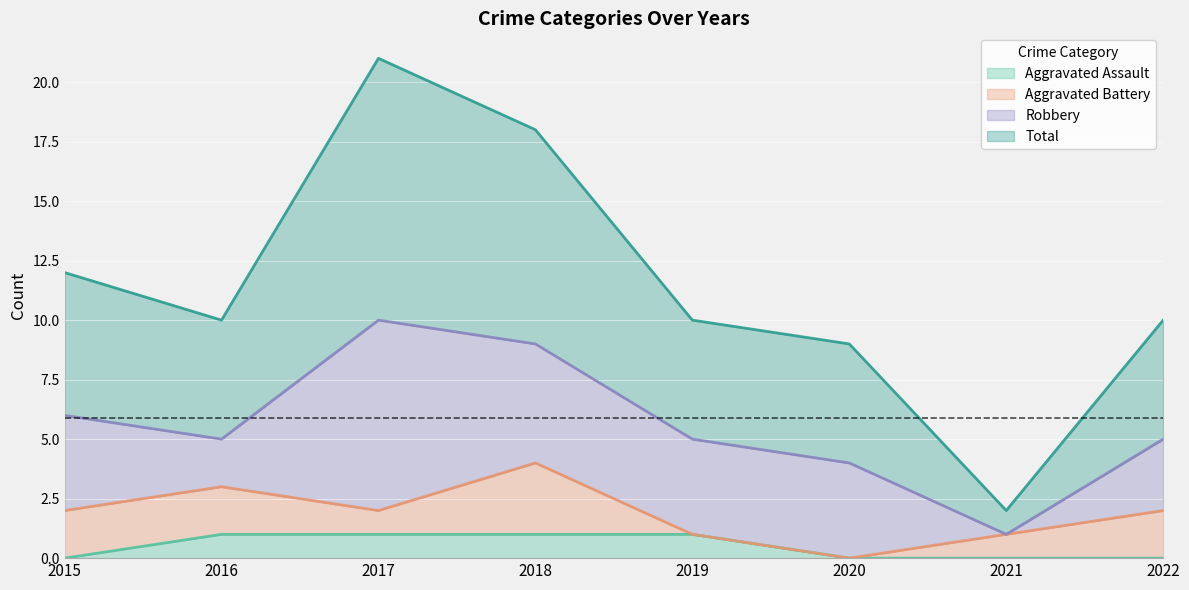

What are all the series names shown in the legend?

Aggravated Assault, Aggravated Battery, Robbery, Total